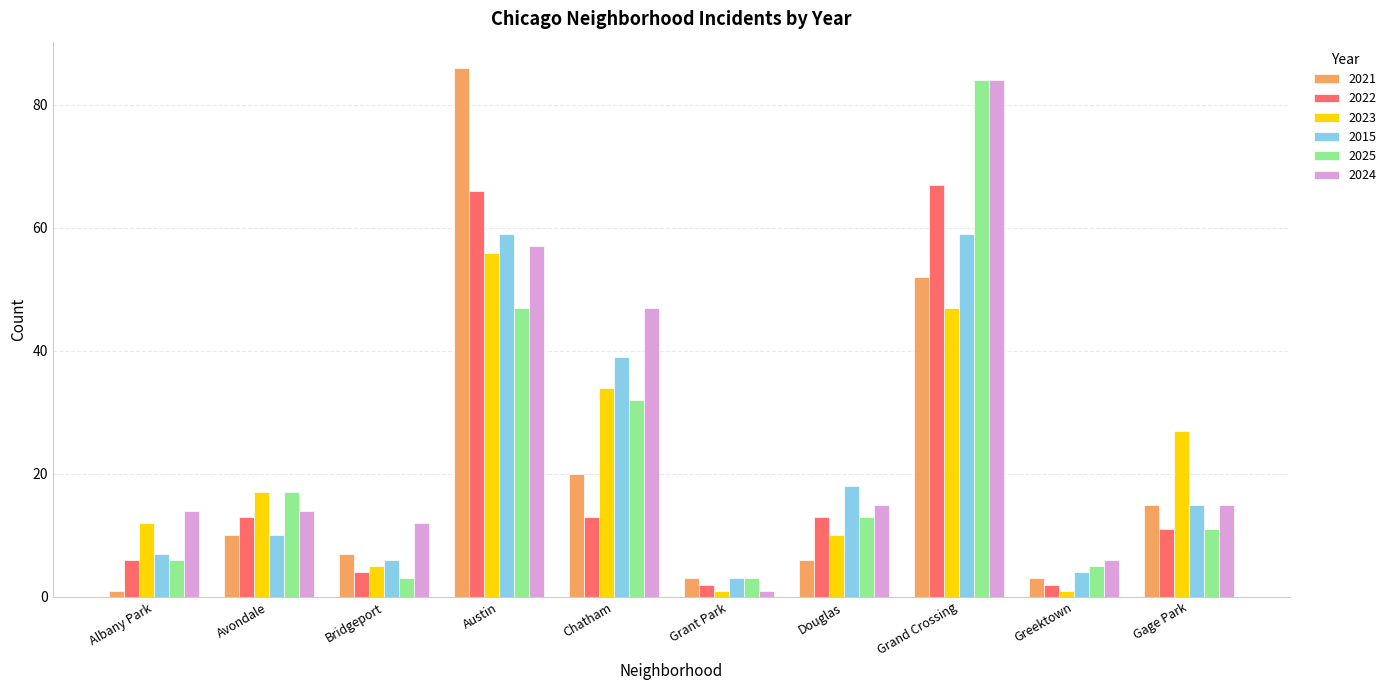

What is the minimum value for 2024?

1